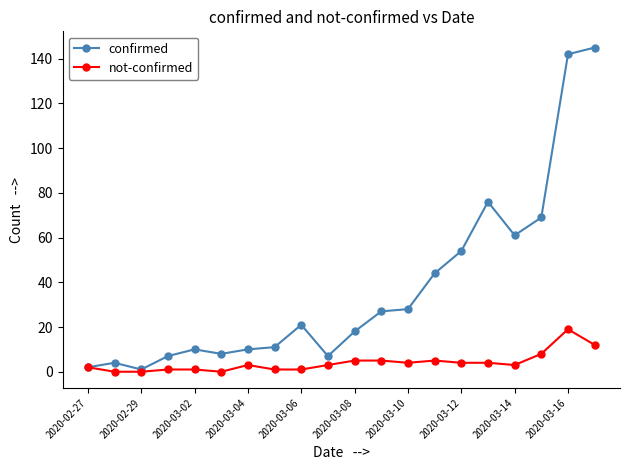

What is the value of the confirmed point at the 14th from the left?

44